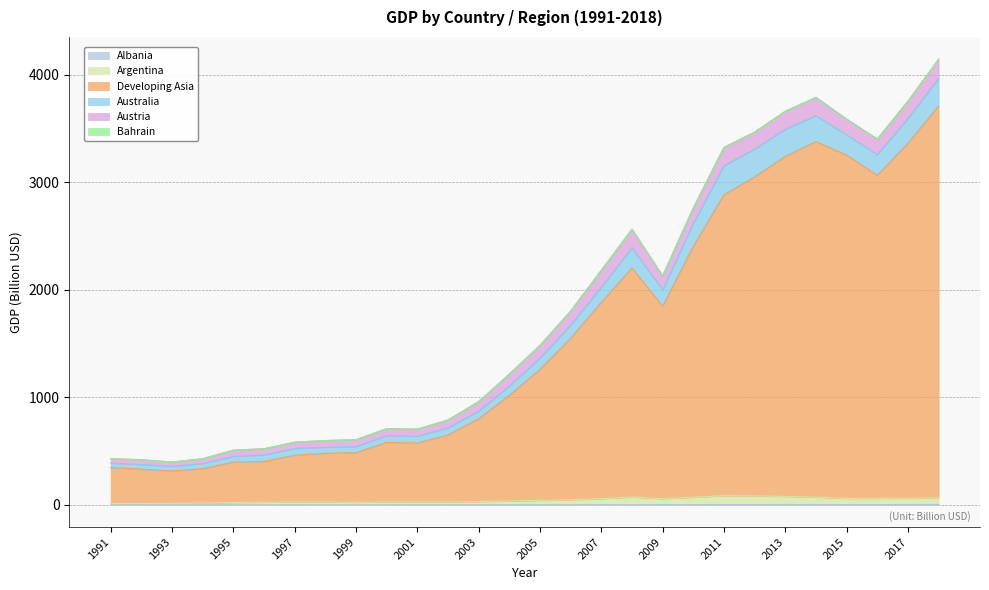

How many lines are shown in the chart?

6